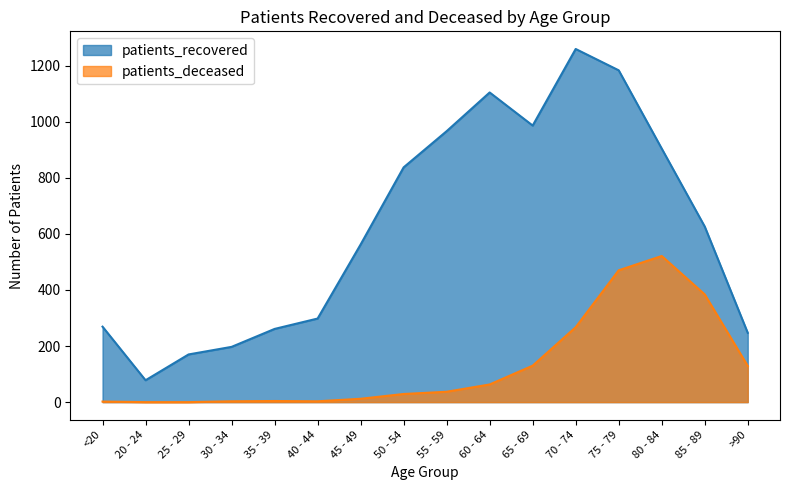

True or false: patients_recovered and patients_deceased intersect in this chart.

False